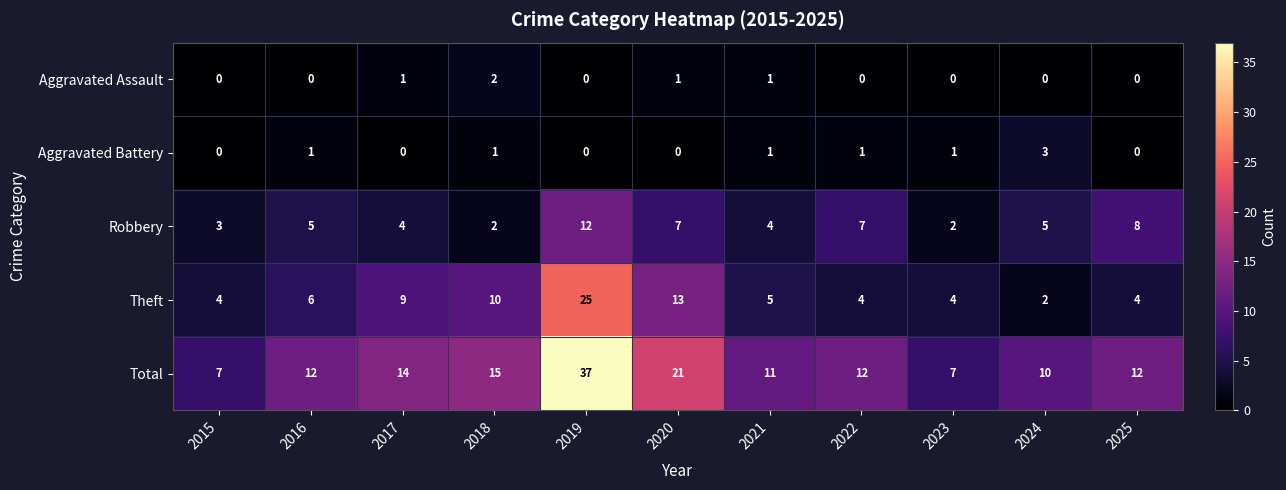

At which category does the chart reach its peak across all series?

2019